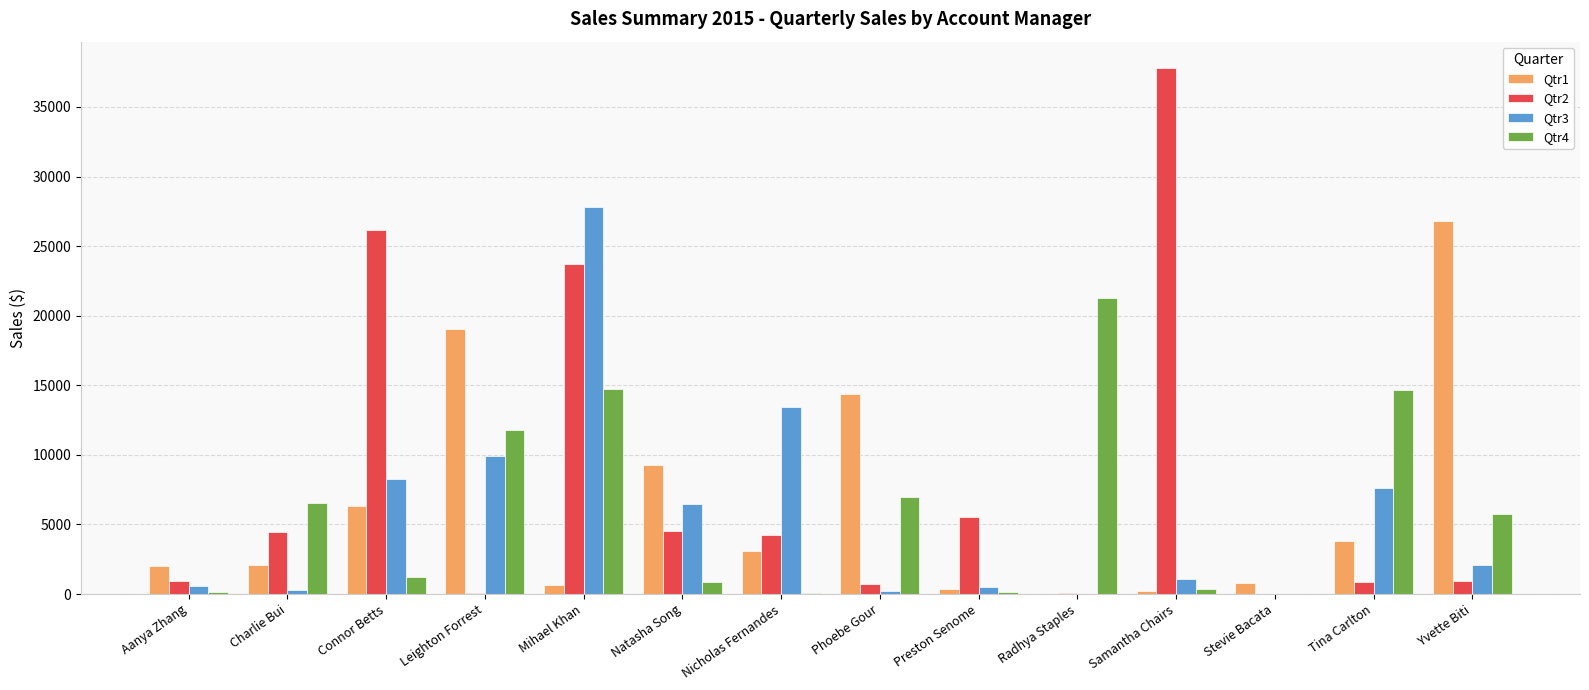

How many data points in Qtr3 are above 2076?

7